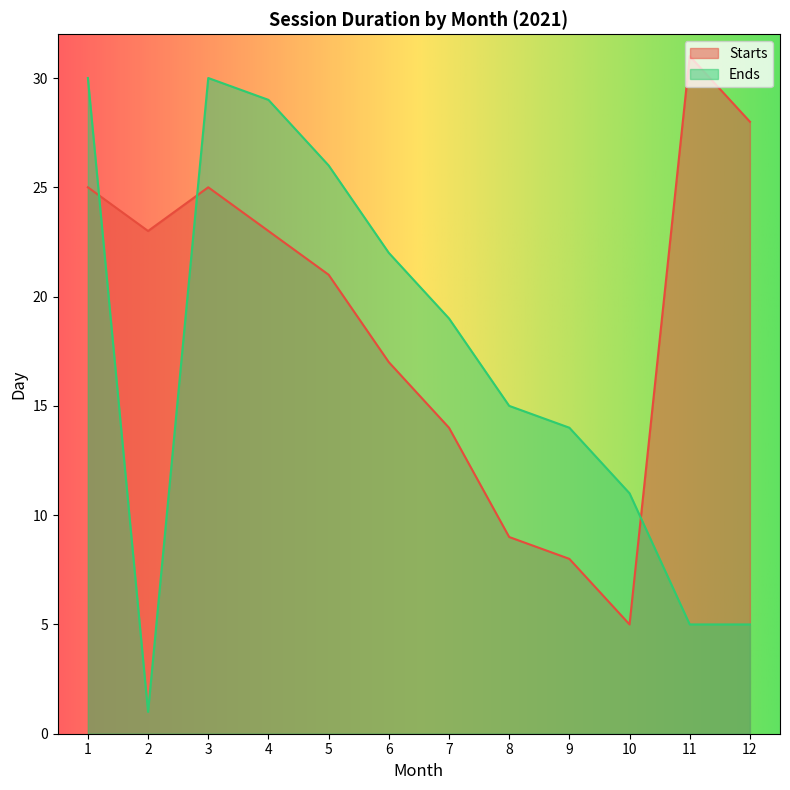

What is the minimum value for Starts?

5